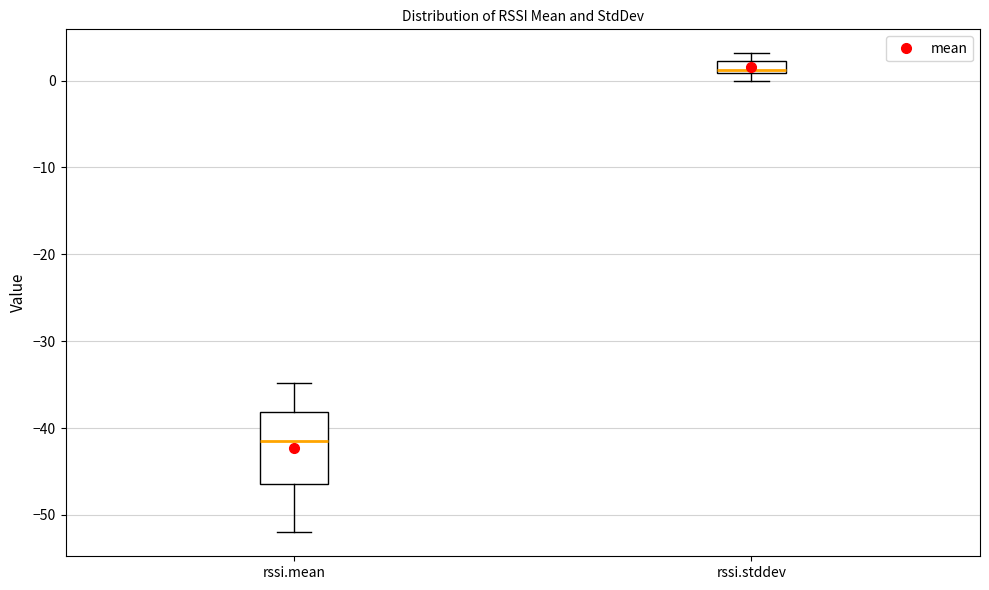

Comparing the boxes themselves (not the whiskers), which one is the tallest?

rssi.mean